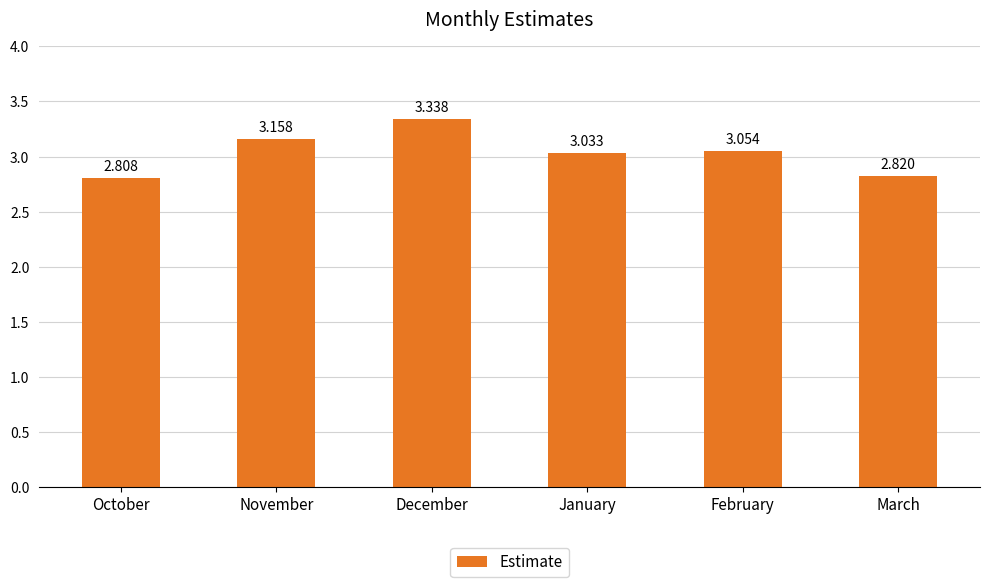

At which label is the value closest to 3?

January